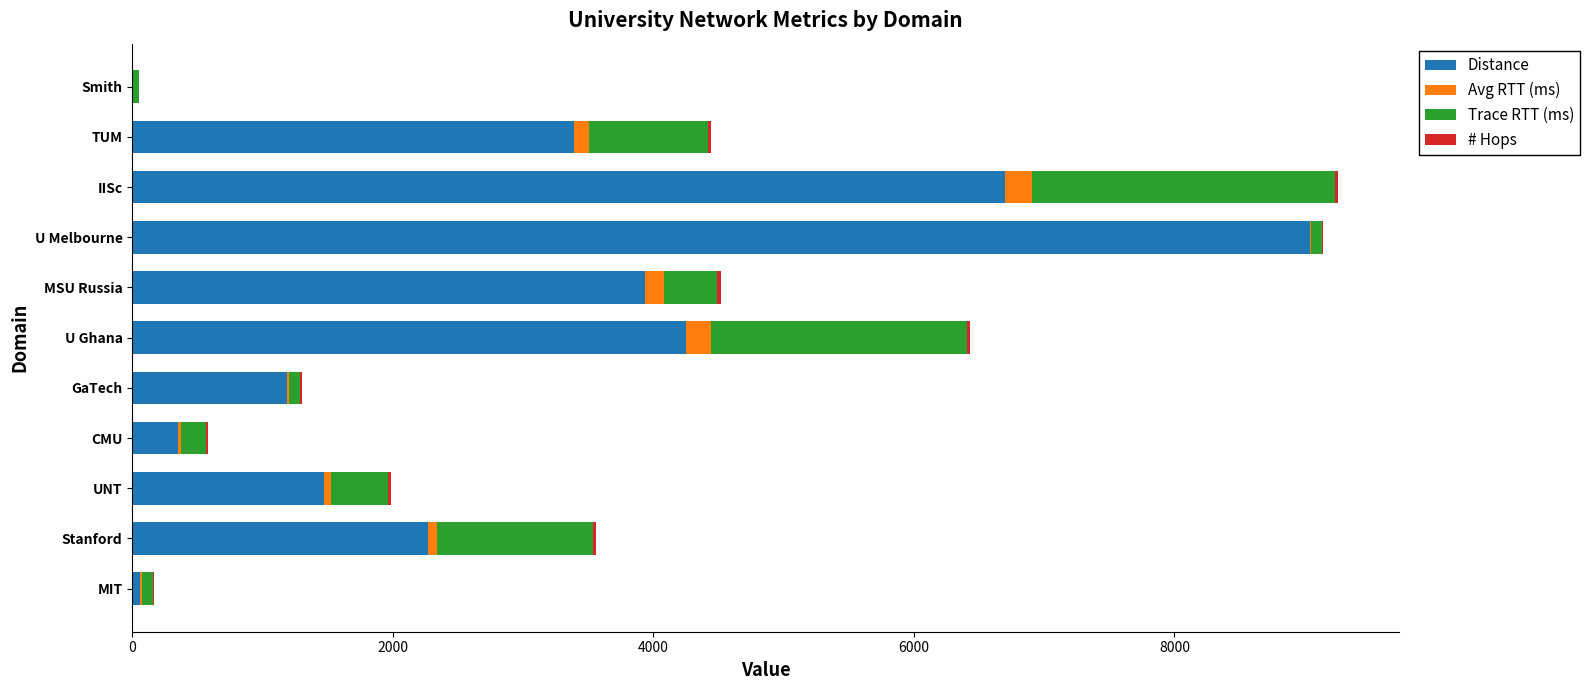

Which category has the highest value in the Distance series?

U Melbourne